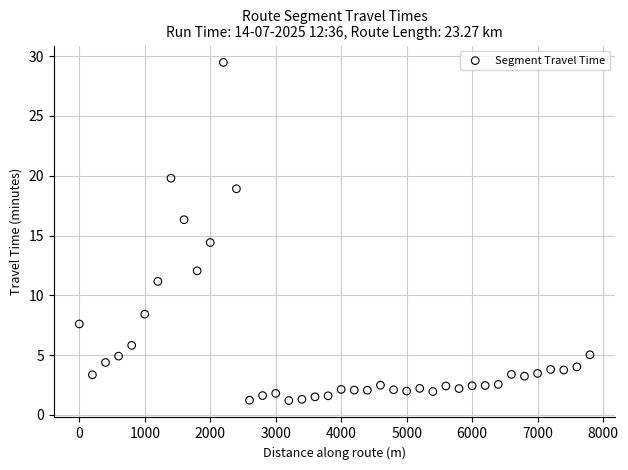

What Y value in the scatter plot is closest to 15?

14.4